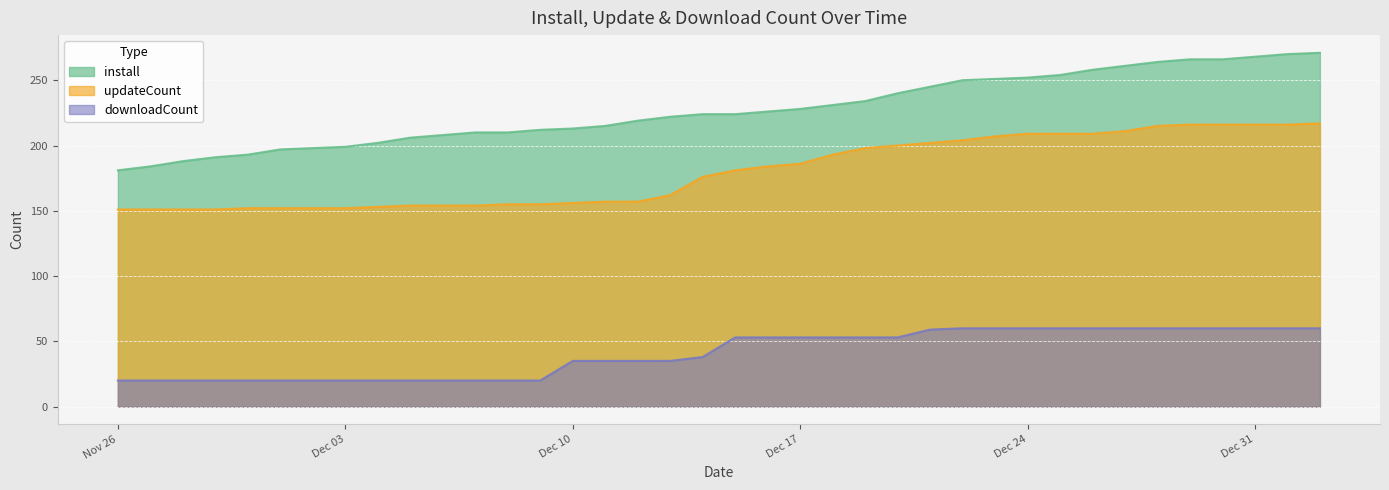

What is the value of the updateCount point at the 23rd from the left?

193